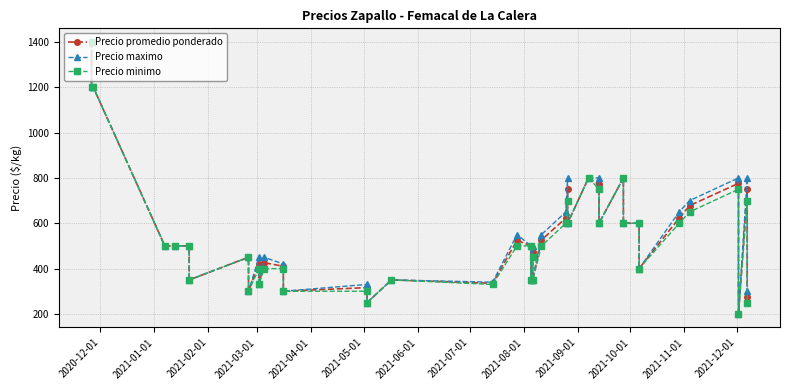

True or false: Precio maximo and Precio promedio ponderado intersect in this chart.

False